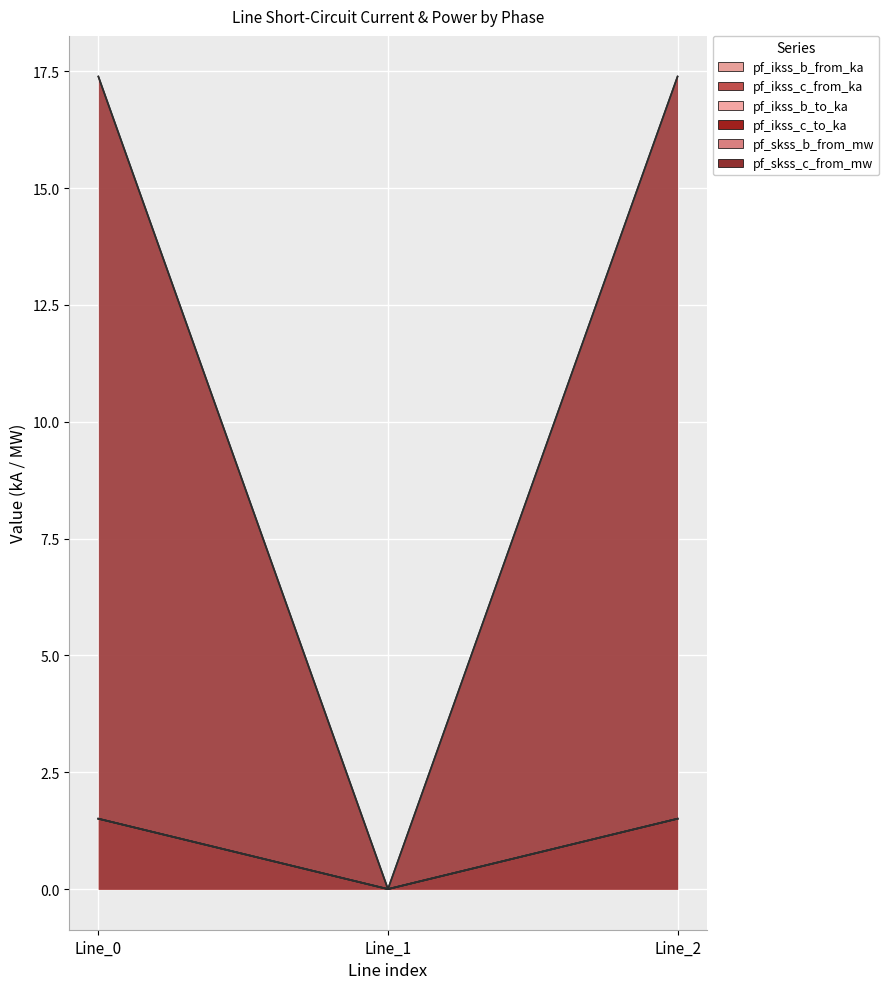

What is the spread (max minus min) of values at Line_2?

15.9